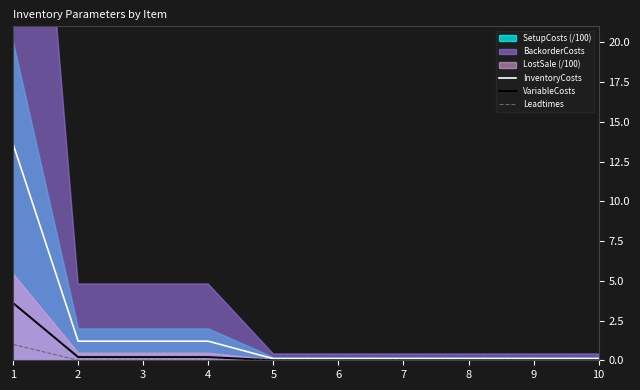

What is the difference between the highest and lowest values at 9?

0.1